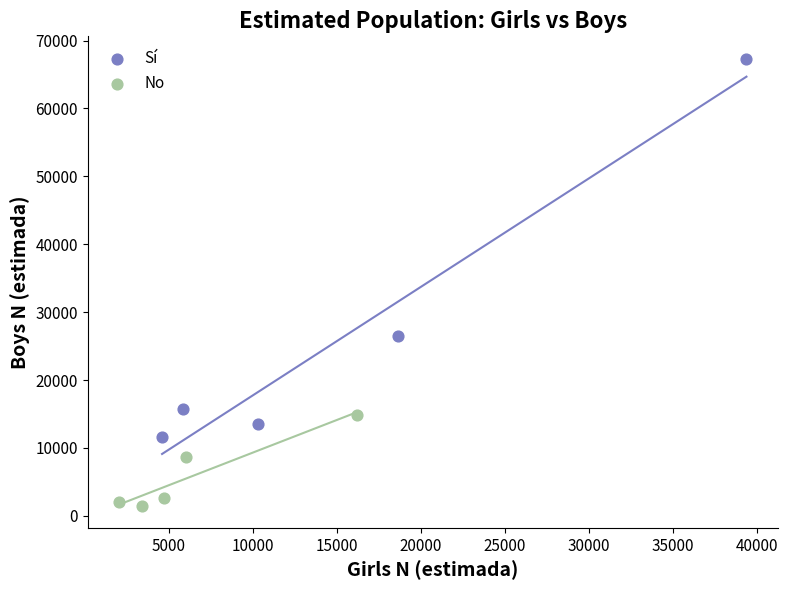

Which series contains the lowest Y value?

No